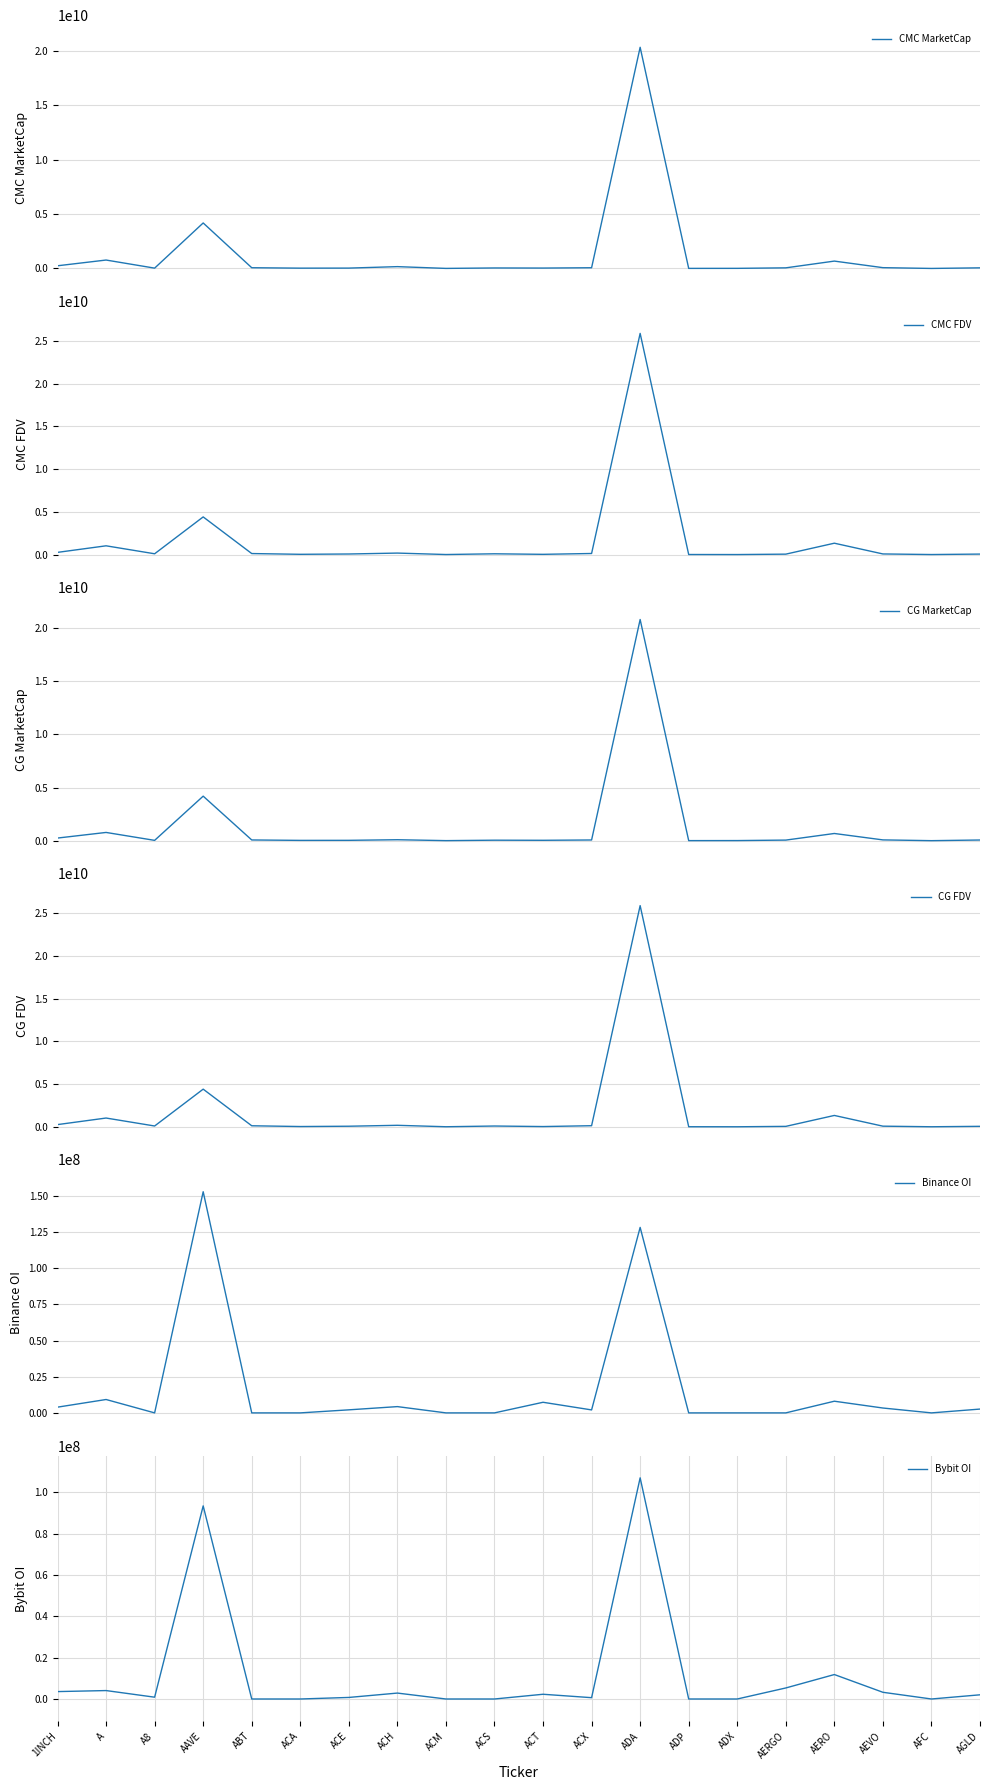

True or false: CMC MarketCap and Bybit OI cross at least once.

False